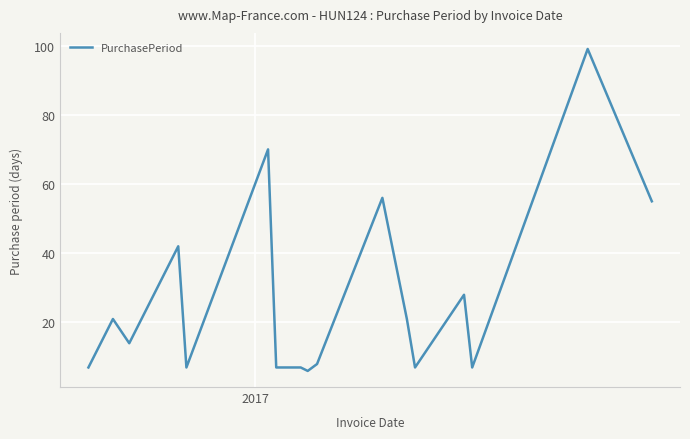

What is the difference between the maximum and minimum values?

93